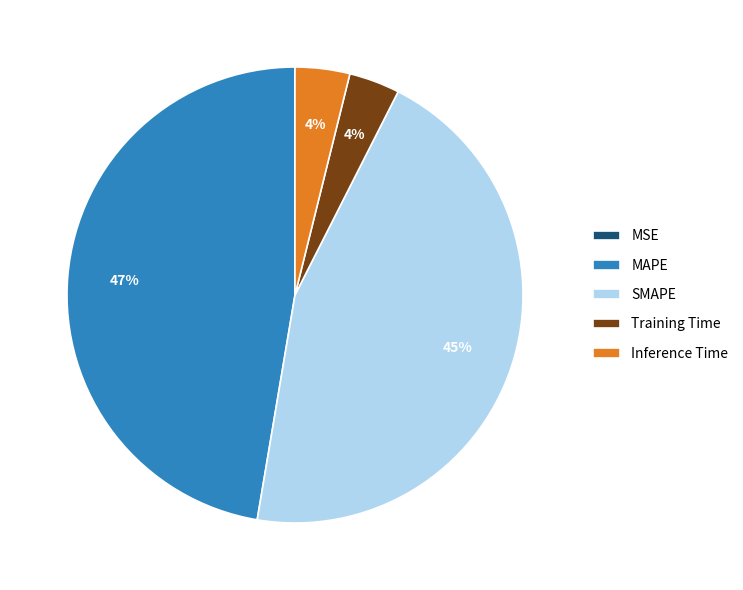

True or false: MAPE accounts for 42% of the total.

False